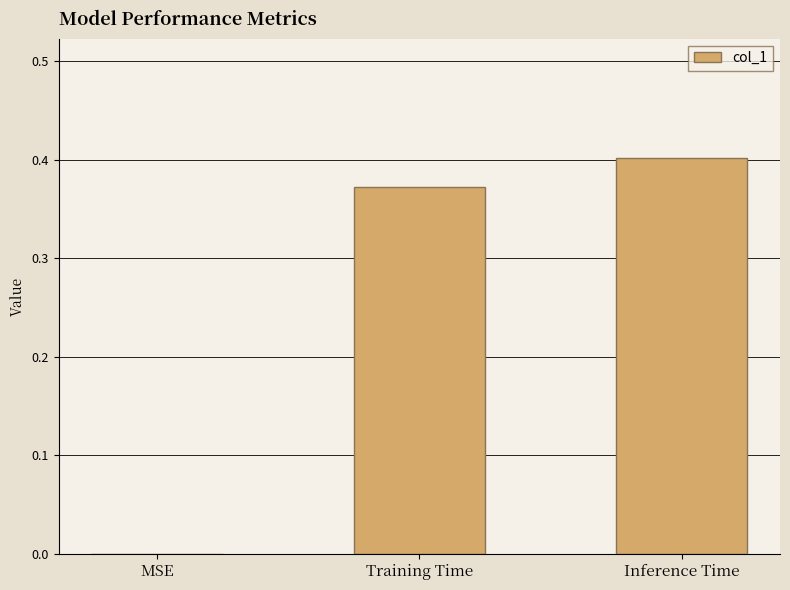

Are the bars horizontal?

No